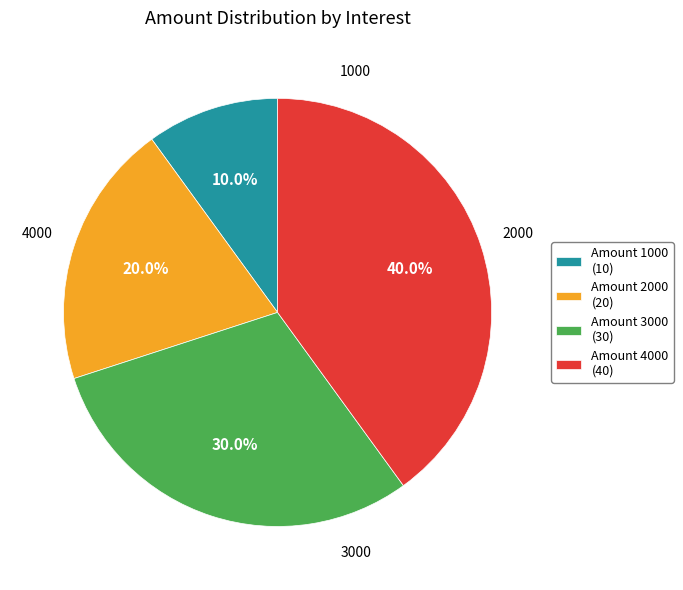

Which category has the smallest portion of the pie?

1000